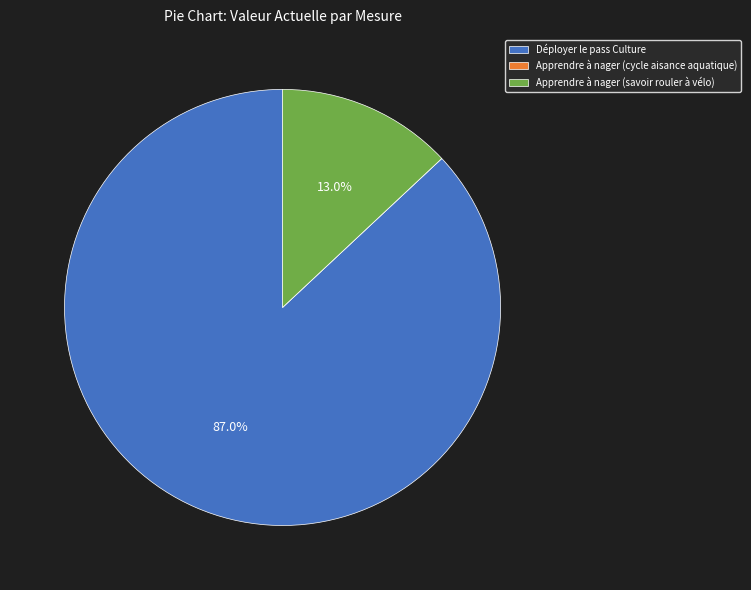

What is the largest slice in the pie chart?

Déployer le pass Culture